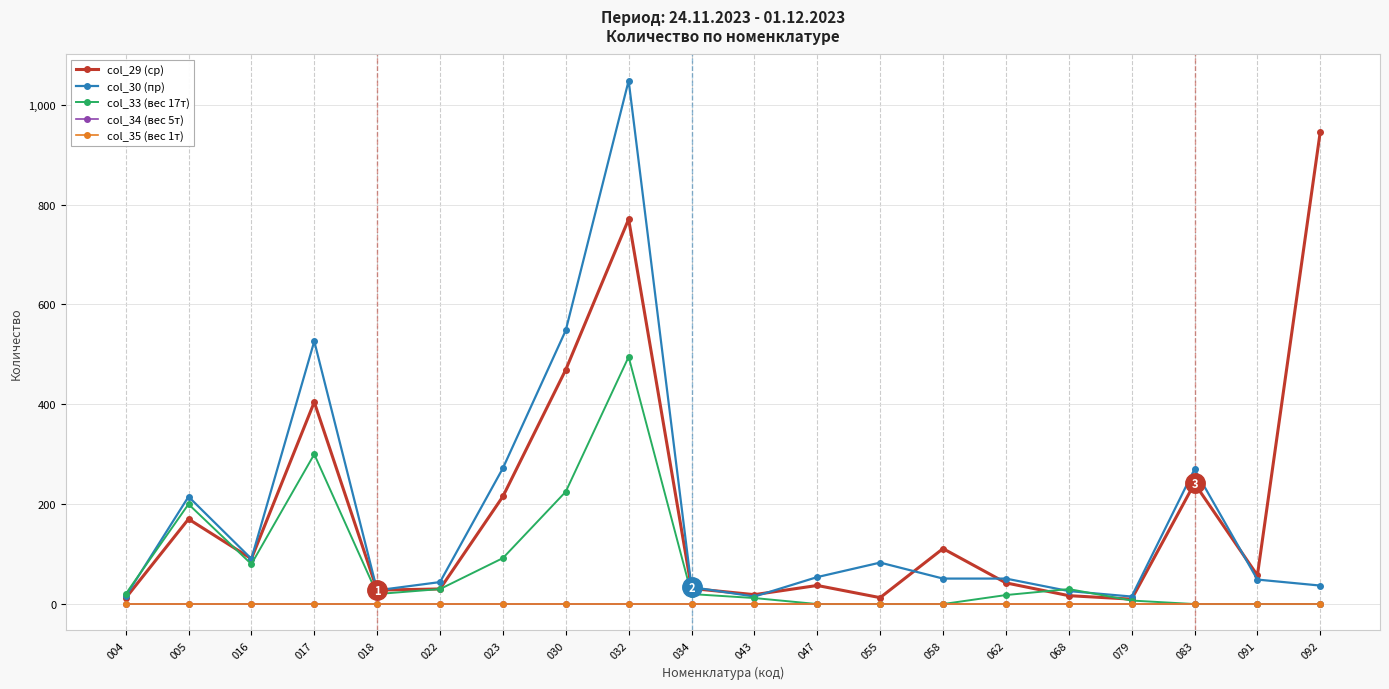

Does the chart have visible grid lines?

Yes